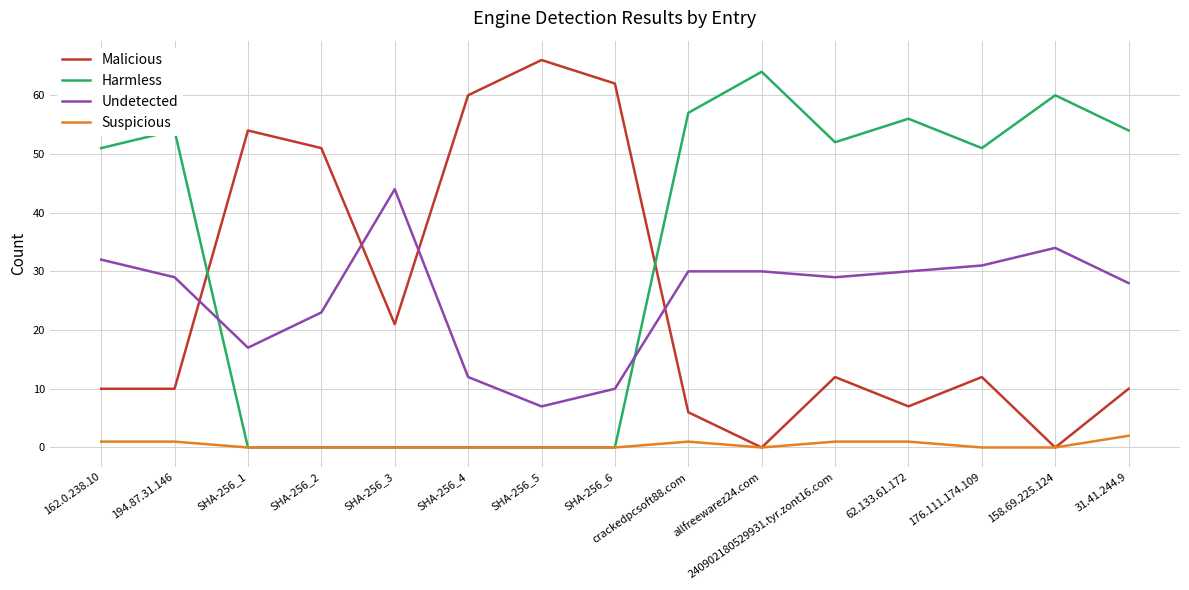

What value does the Undetected series have at 194.87.31.146?

29